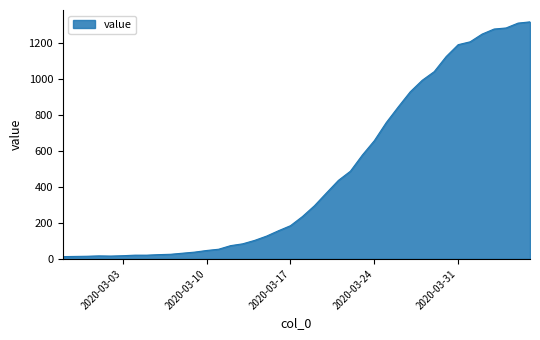

What is the maximum value shown in the chart?

1319